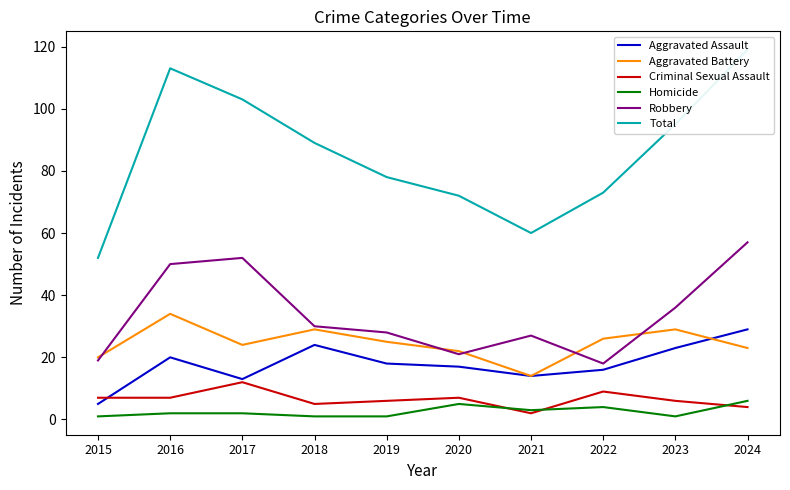

Which series changed the most between 2016 and 2022?

Total